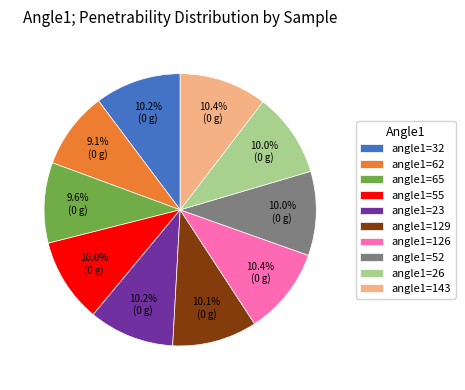

Is angle1=129 the majority of the pie?

No